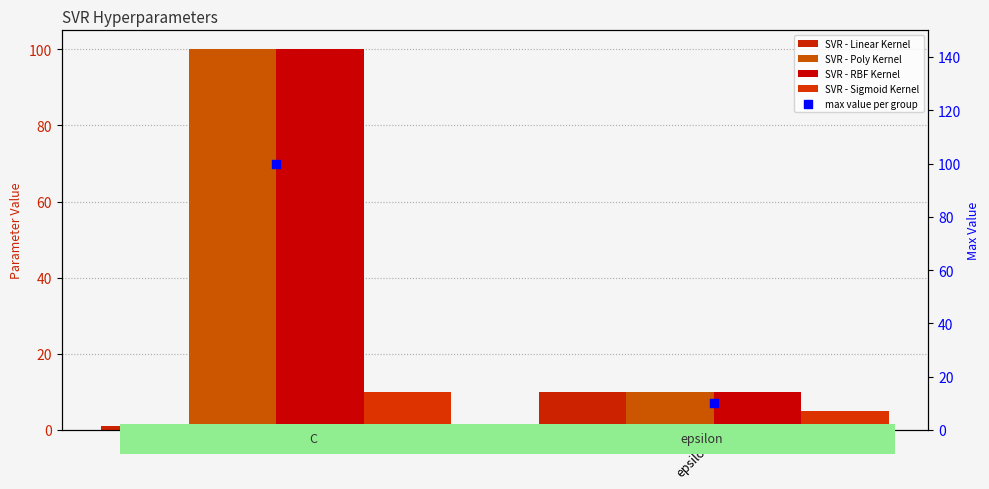

Which series has the widest spread of Y values?

SVR - Poly Kernel